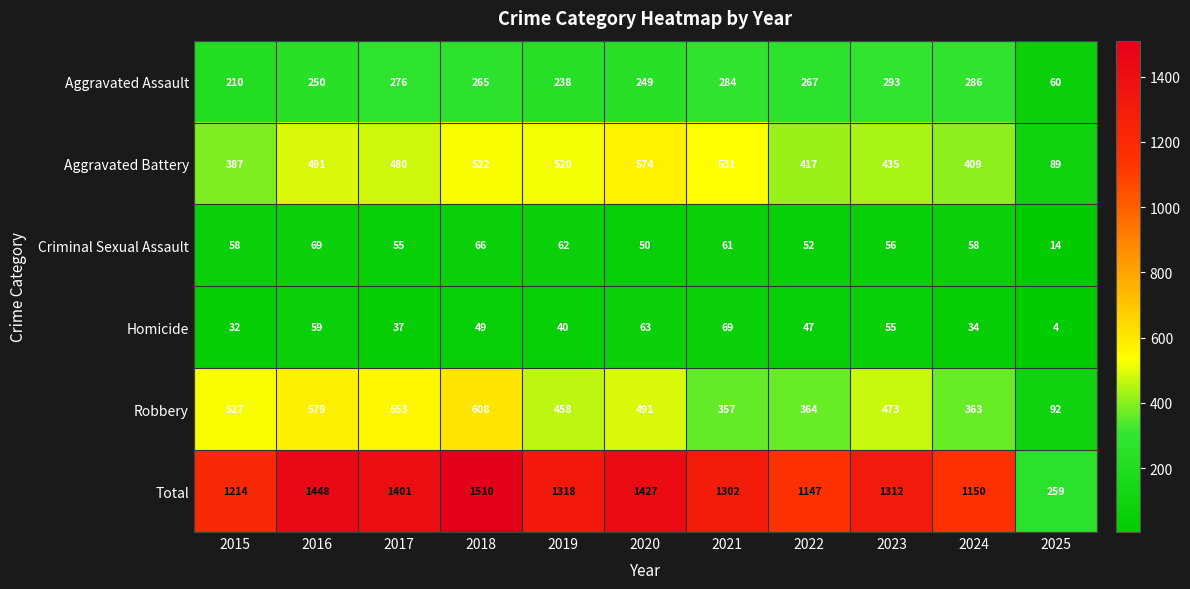

What is the approximate value of Robbery at 2018?

608